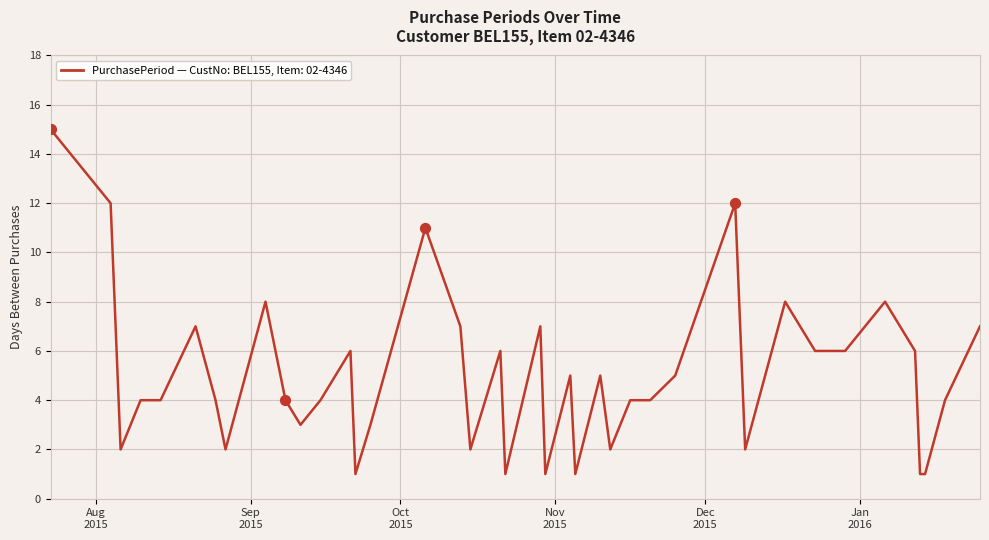

What is the maximum value shown in the chart?

15